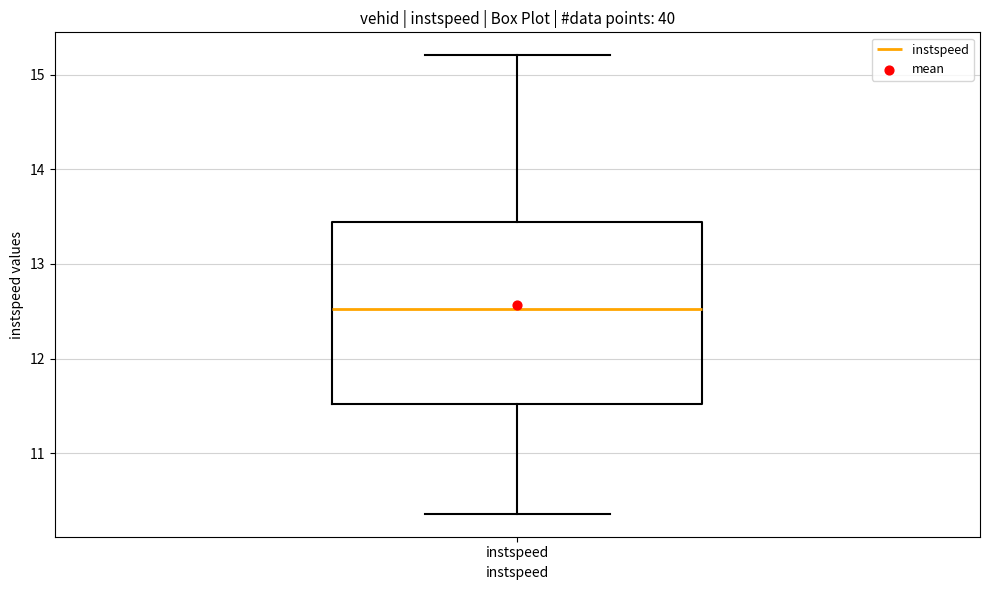

Transcribe this box plot: give where the median line is, the range the box spans, and where the two whiskers end, as read against the y-axis. The values are not printed on the chart, so give them approximately, as read against the axis.

median 12.5, box 11.5 to 13.4, whiskers 10.4 to 15.2